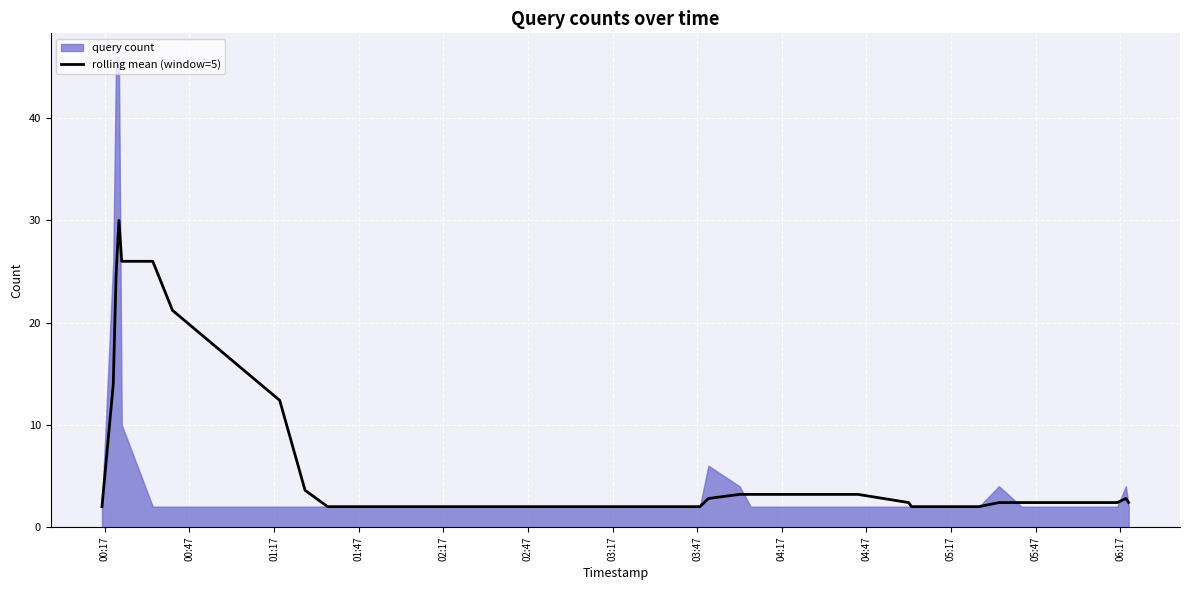

What is the maximum value for rolling mean (window=5)?

30.0